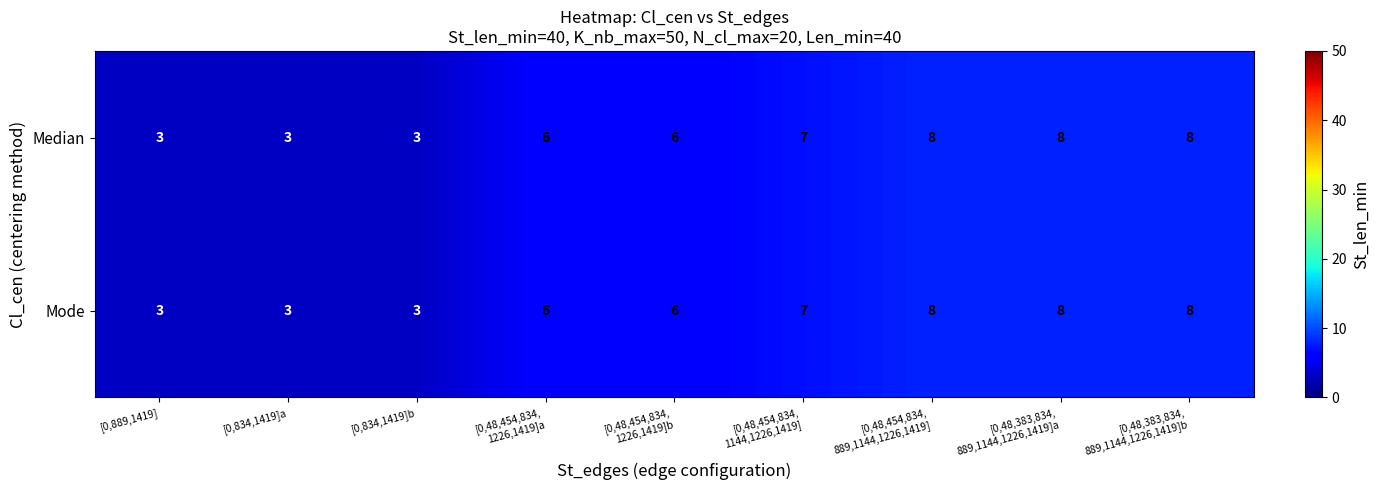

What is the difference between the maximum and minimum values in the Median series?

5